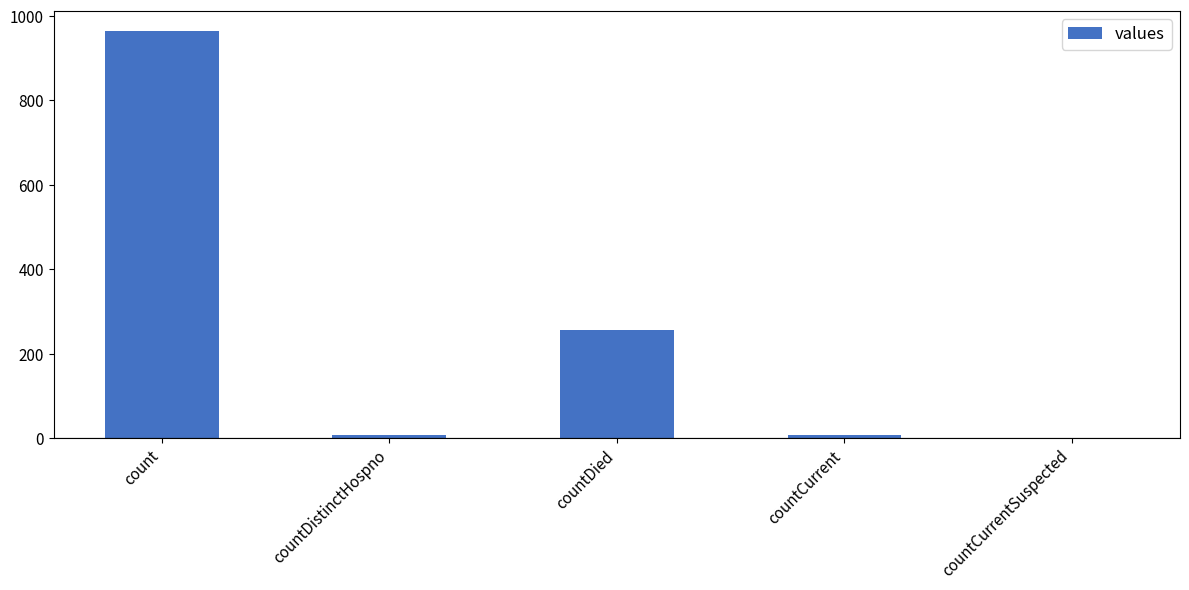

What is the sum of all values?

1232